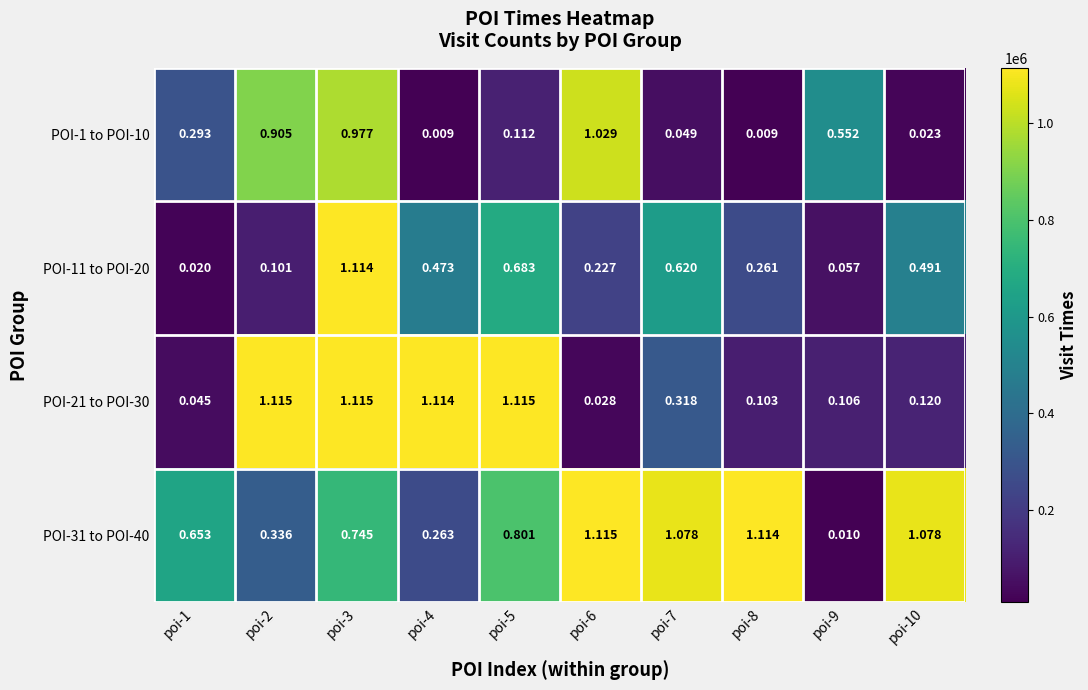

Is the value of POI-11 to POI-20 at poi-10 greater than the value of POI-31 to POI-40 at poi-10?

No